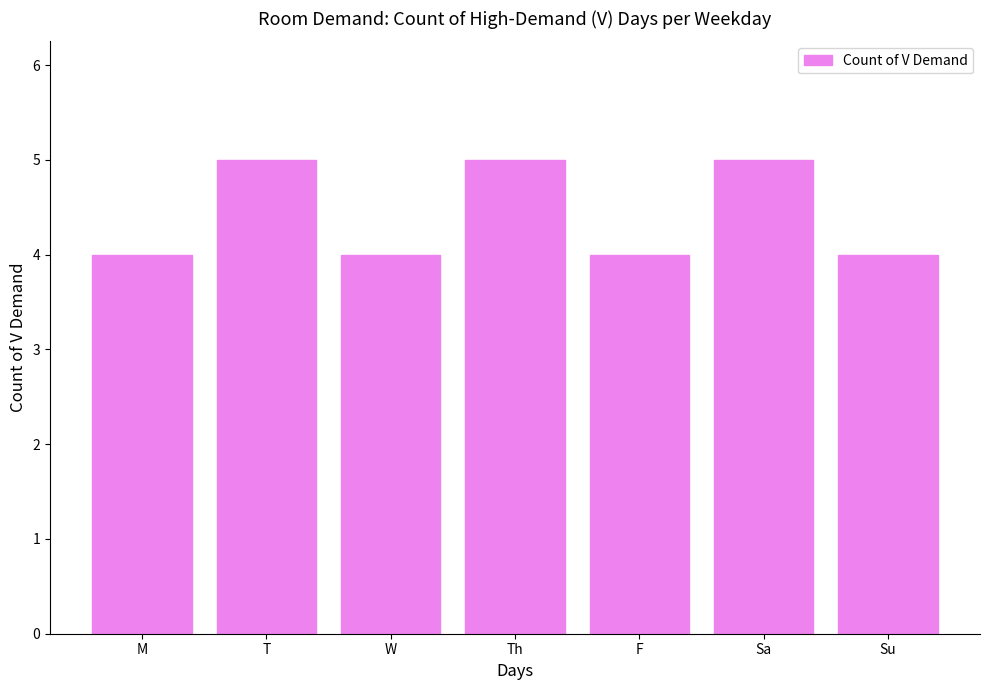

How many bars are there in total?

7